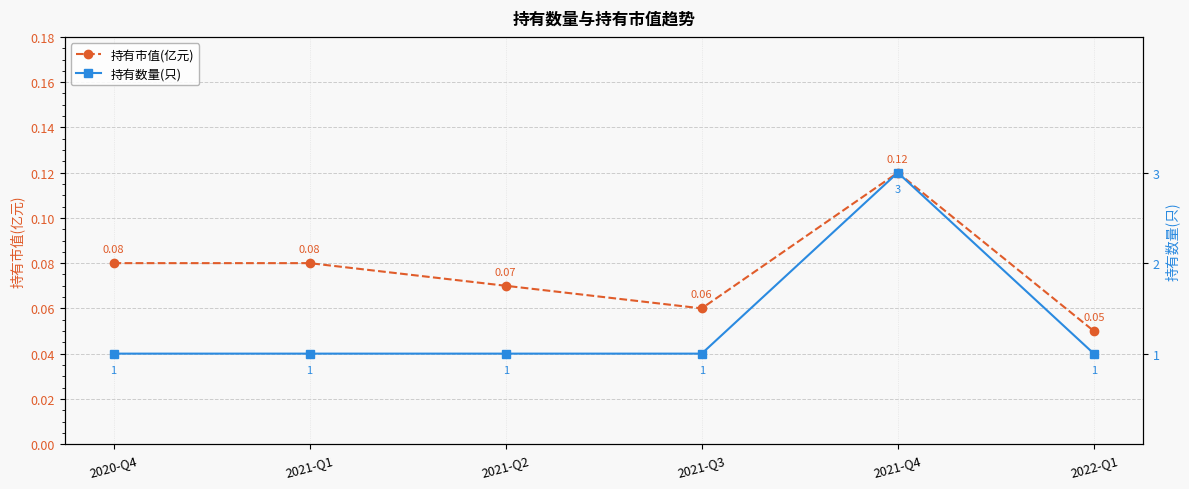

Reading right to left, transcribe all the data shown in this chart.

持有市值(亿元): 0.1	0.1	0.1	0.1	0.1	0.1
持有数量(只): 1.0	3.0	1.0	1.0	1.0	1.0